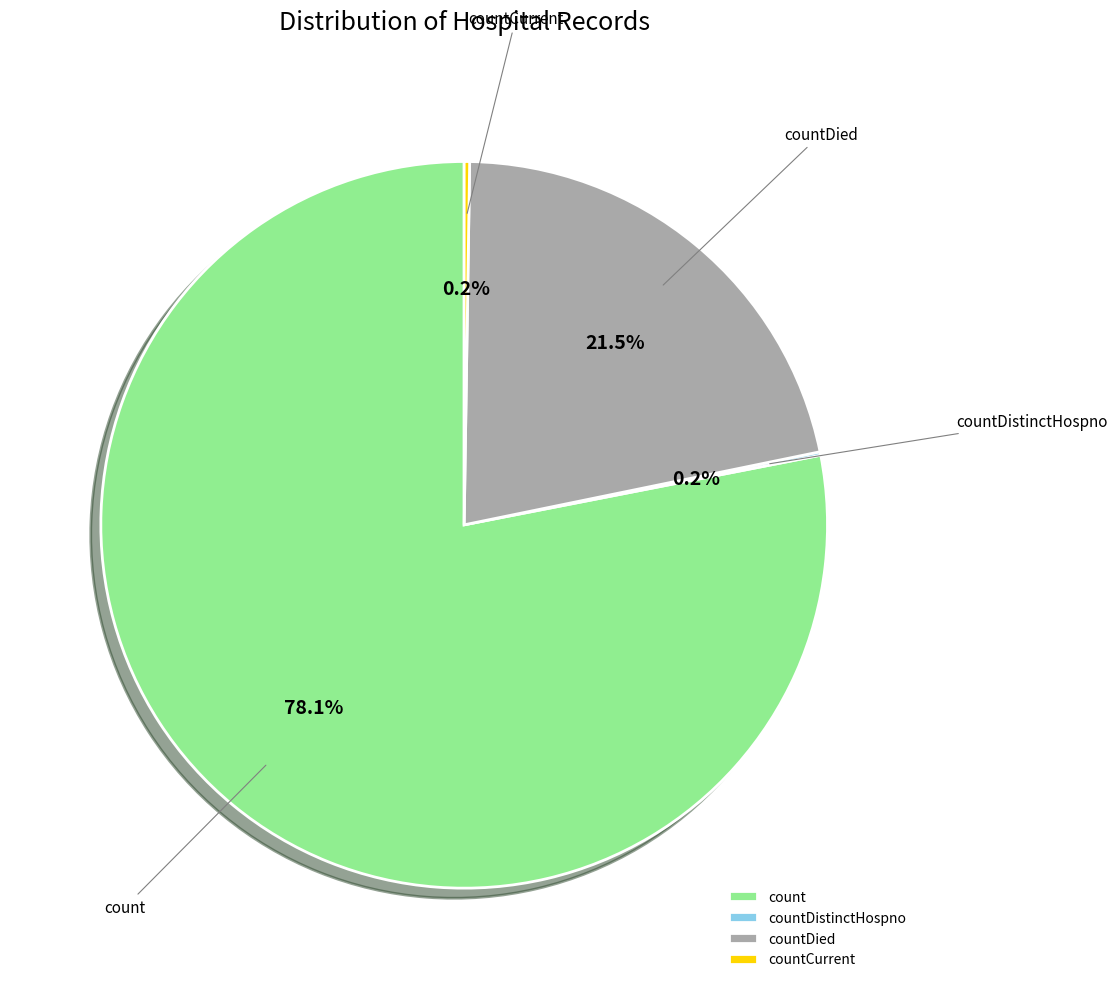

What percentage is NOT represented by count?

21.9%